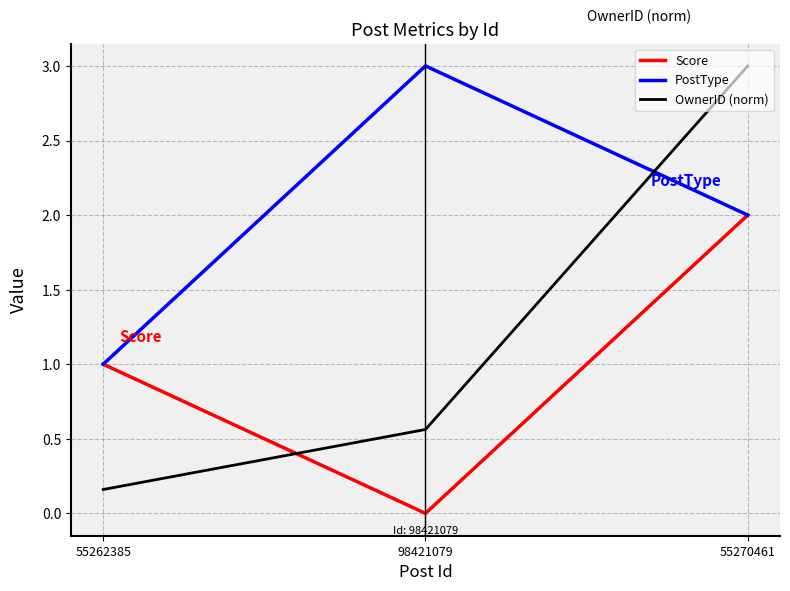

Which series has the largest total across all categories?

PostType